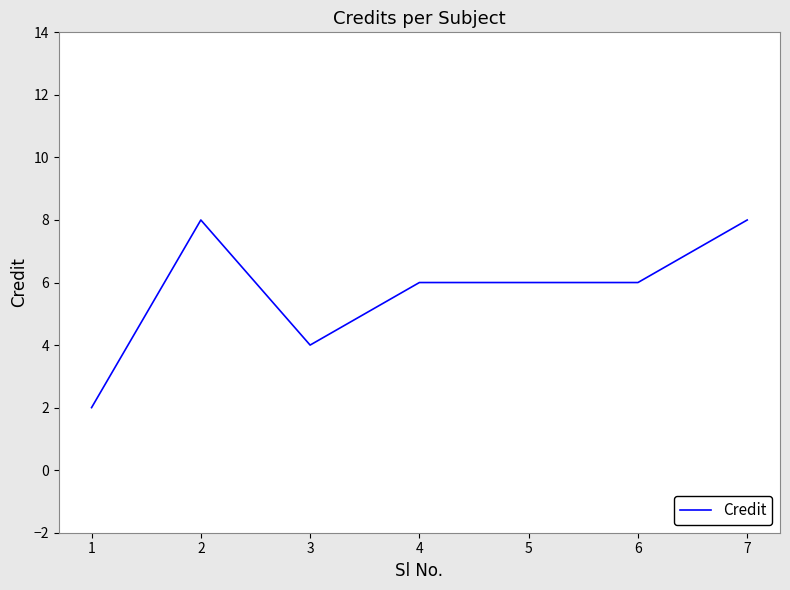

Approximately how many times larger is the value at 2 compared to 5?

1.3